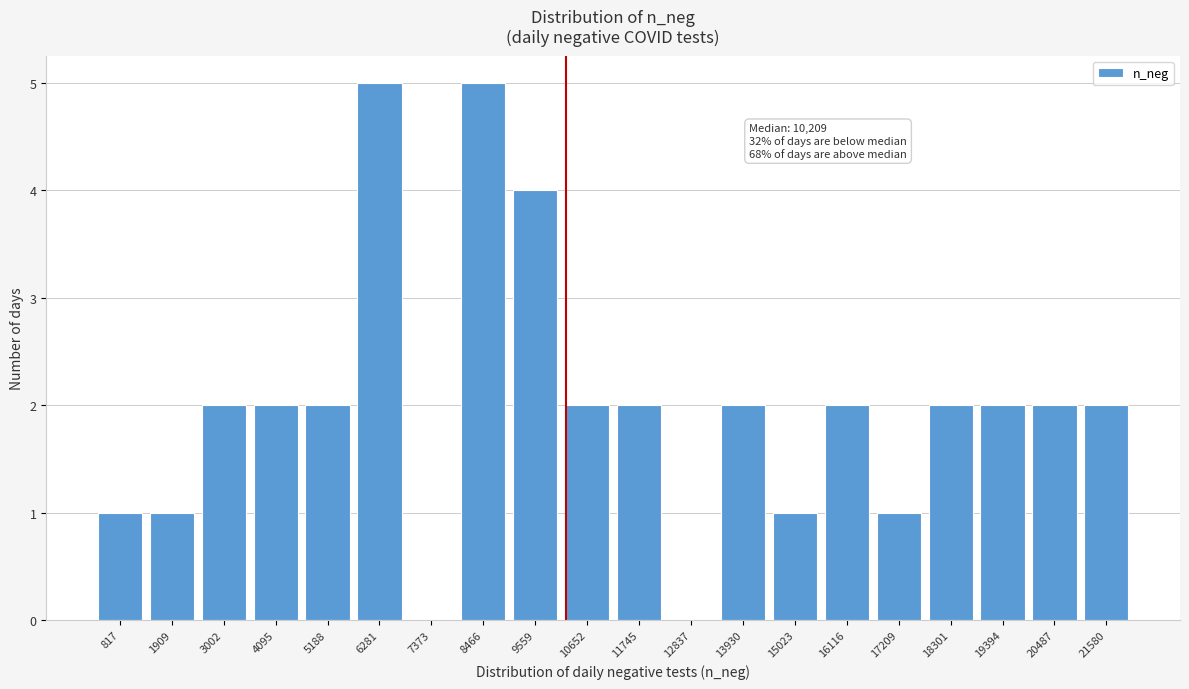

Reading right to left, list all the values displayed in this chart.

21580=2	20487=2	19394=2	18301=2	17209=1	16116=2	15023=1	13930=2	12837=0	11745=2	10652=2	9559=4	8466=5	7373=0	6281=5	5188=2	4095=2	3002=2	1909=1	817=1